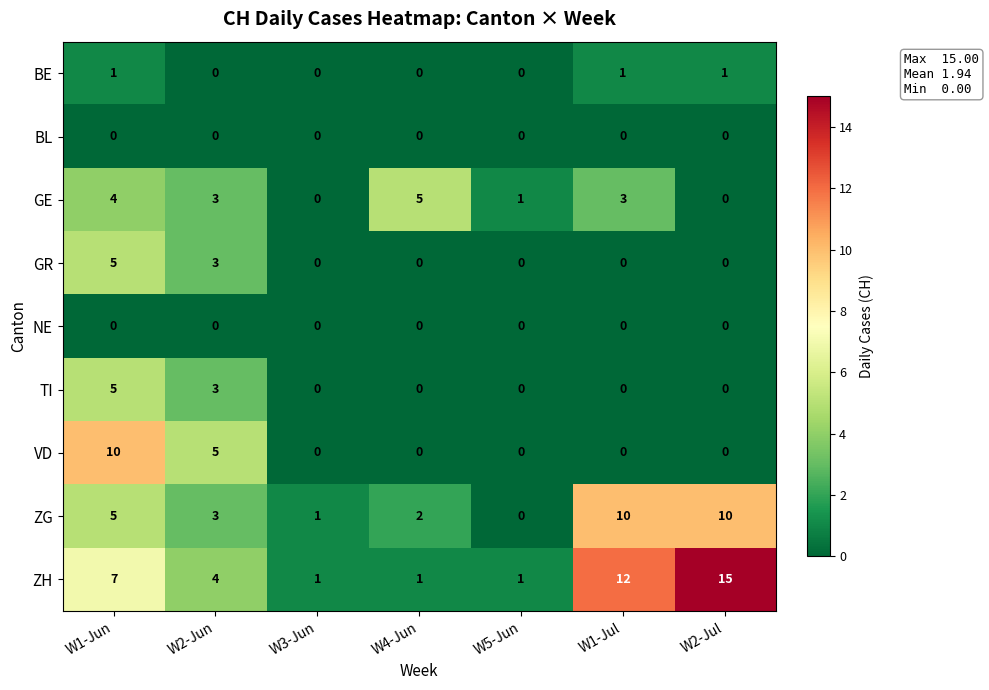

Between W3-Jun and W4-Jun, which series saw the biggest shift?

GE